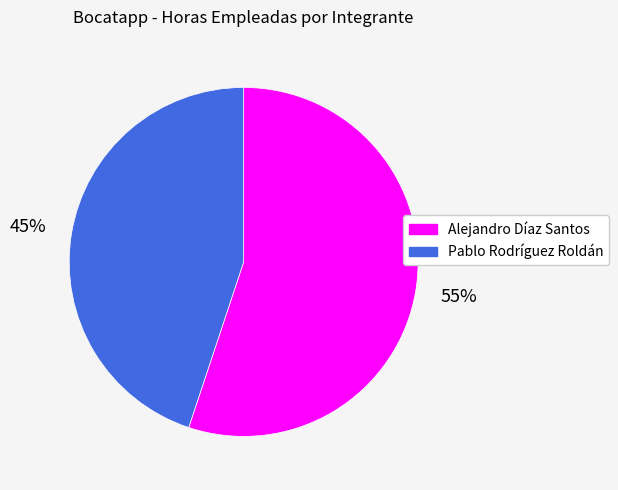

Approximately how many times larger is the value at Pablo Rodríguez Roldán compared to Alejandro Díaz Santos?

0.8